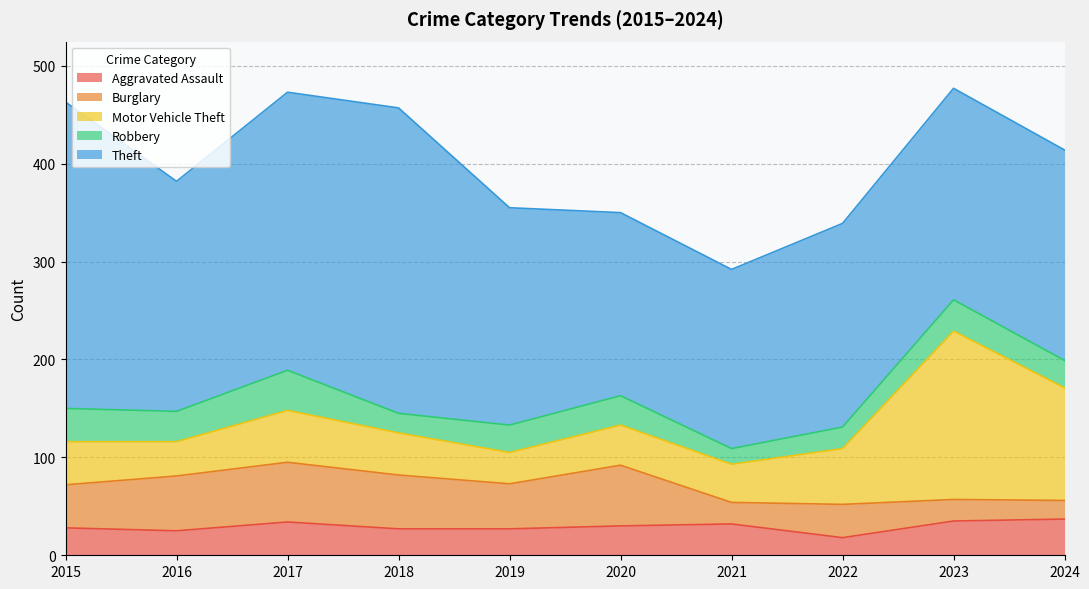

Is it true that Theft equals 86 at 2023?

False